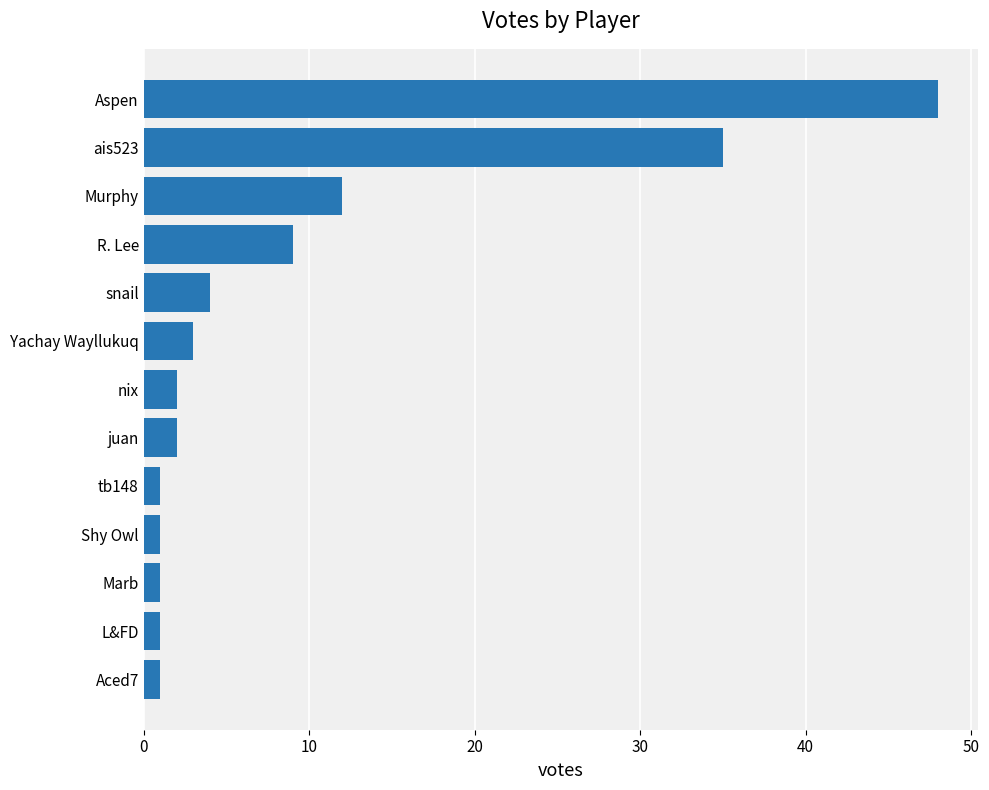

What is the difference between the second highest and second lowest values?

34